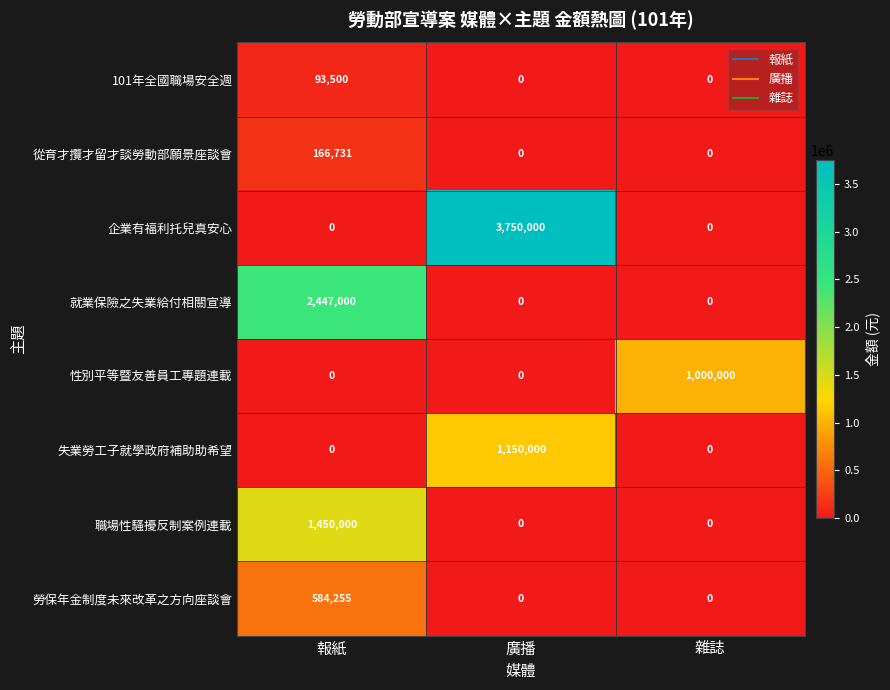

Read the 企業有福利托兒真安心 value at 廣播, to the nearest 100.

3750000